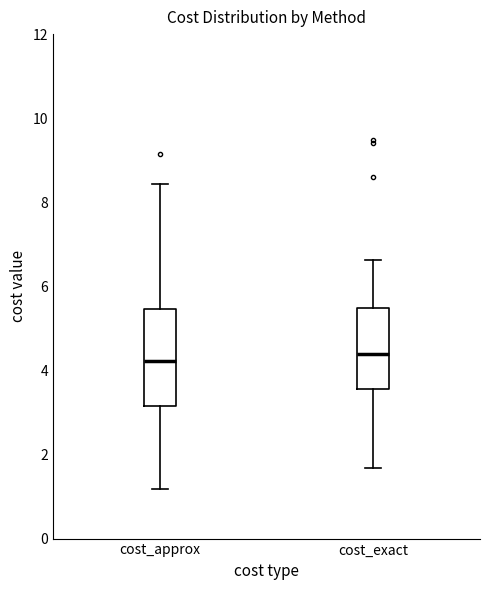

Where is the upper edge of the box for cost_exact on the y-axis? The values are not printed on the chart, so give them approximately, as read against the axis.

5.4